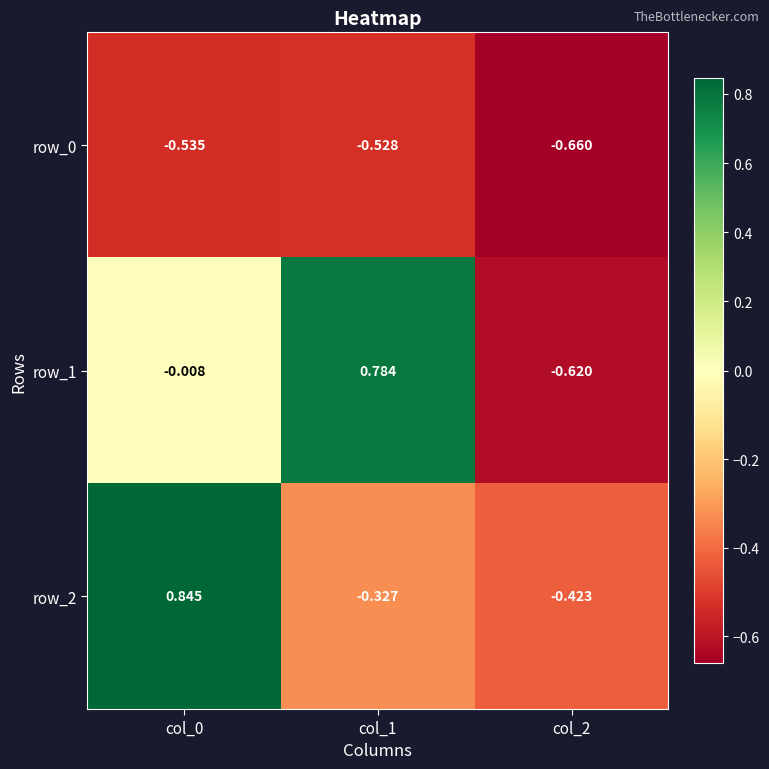

At which label is row_2 closest to 0?

col_1